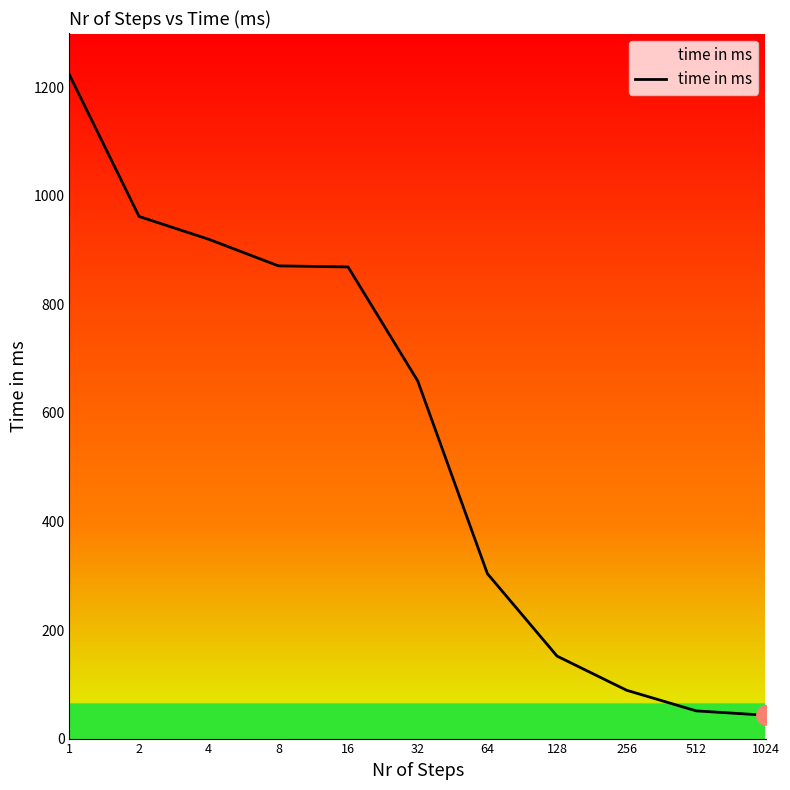

How many lines are shown in the chart?

1